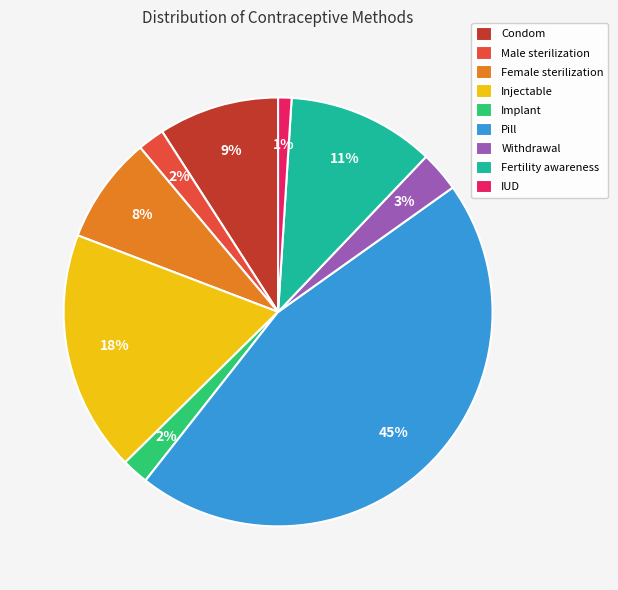

Is the sum of Injectable and Condom greater than half?

No